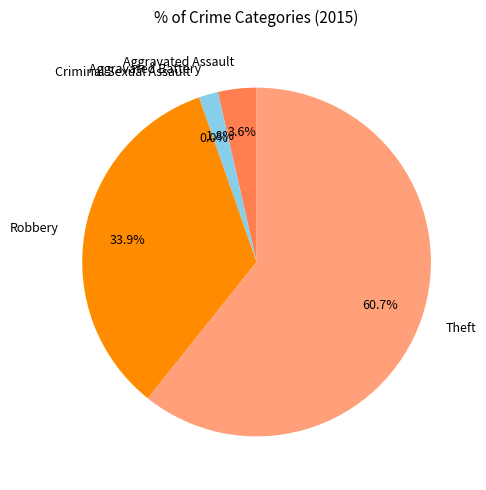

What percentage do Criminal Sexual Assault and Robbery together represent?

33.9%